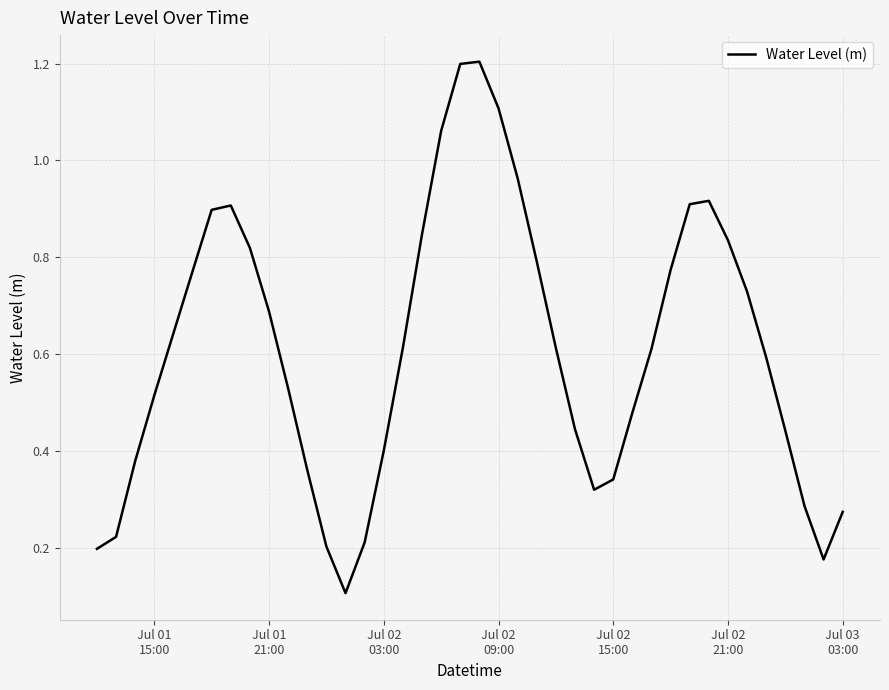

What is the greatest value displayed?

1.2